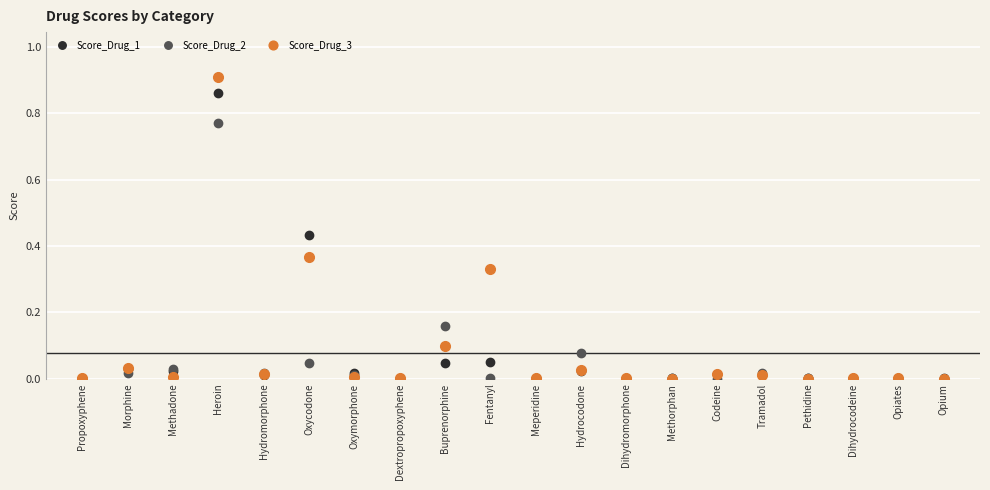

Which series has the largest total across all categories?

Score_Drug_3